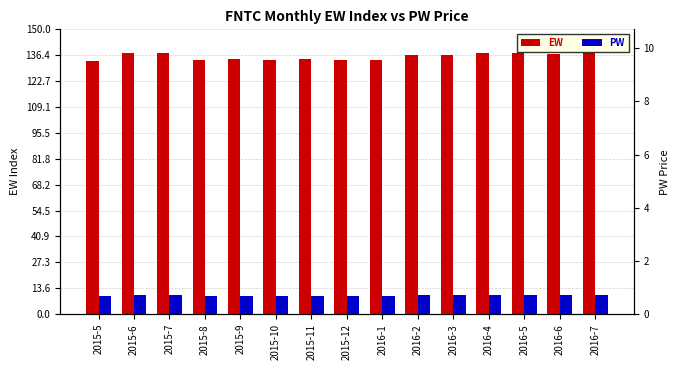

What is the spread (max minus min) of values at 2016-2?

126.7